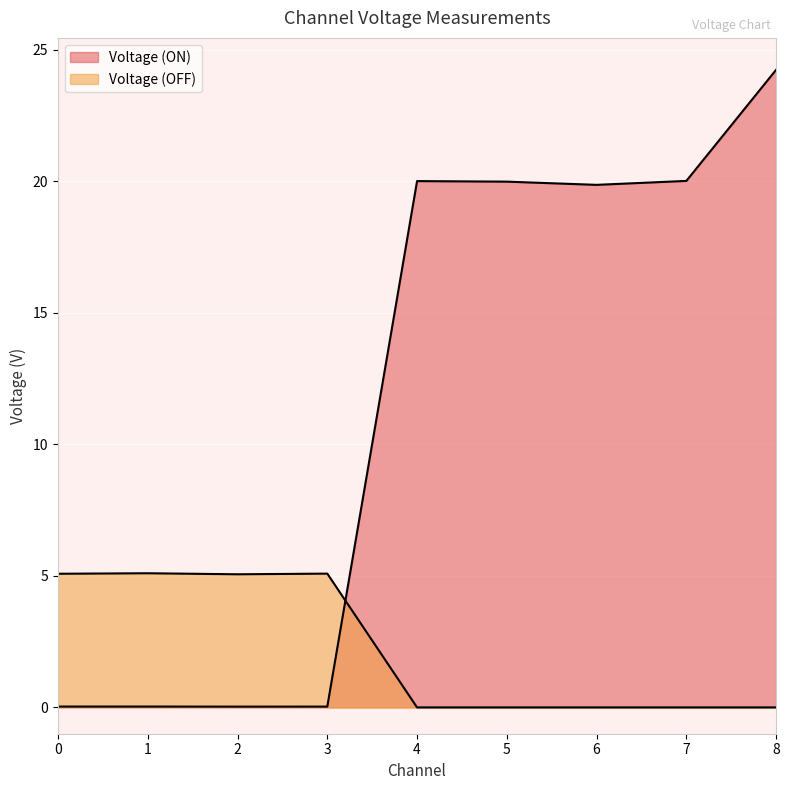

How many lines are shown in the chart?

2